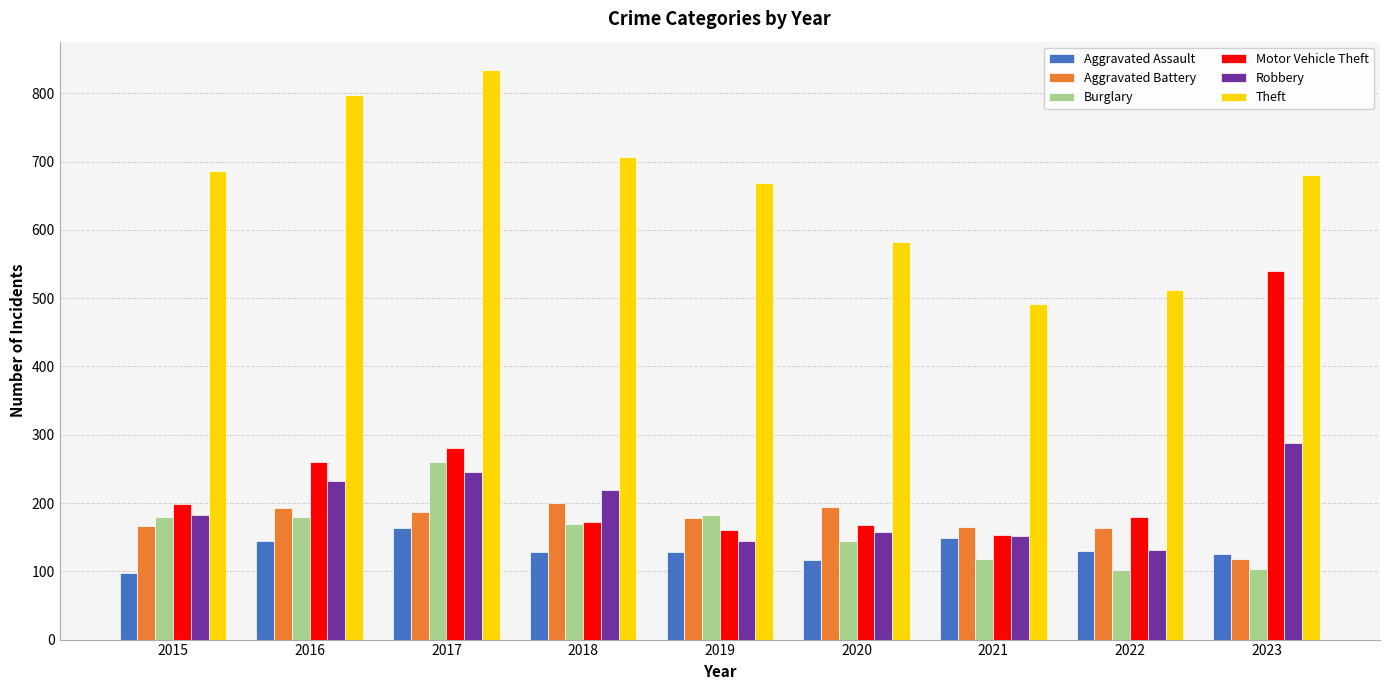

Which series has the widest spread of values?

Motor Vehicle Theft